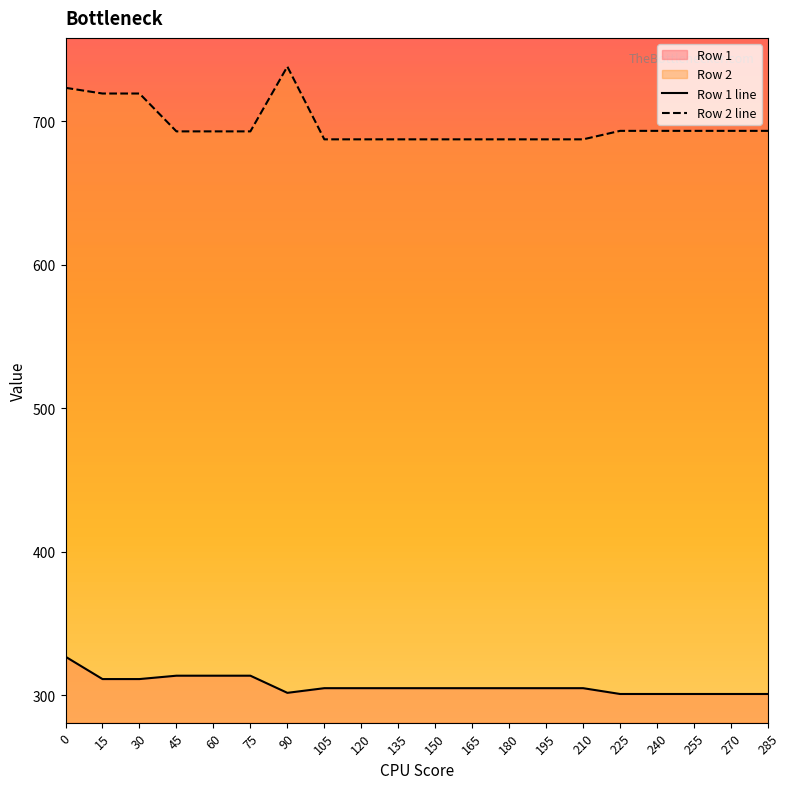

Where is Row 2 line nearest to the value 712?

15